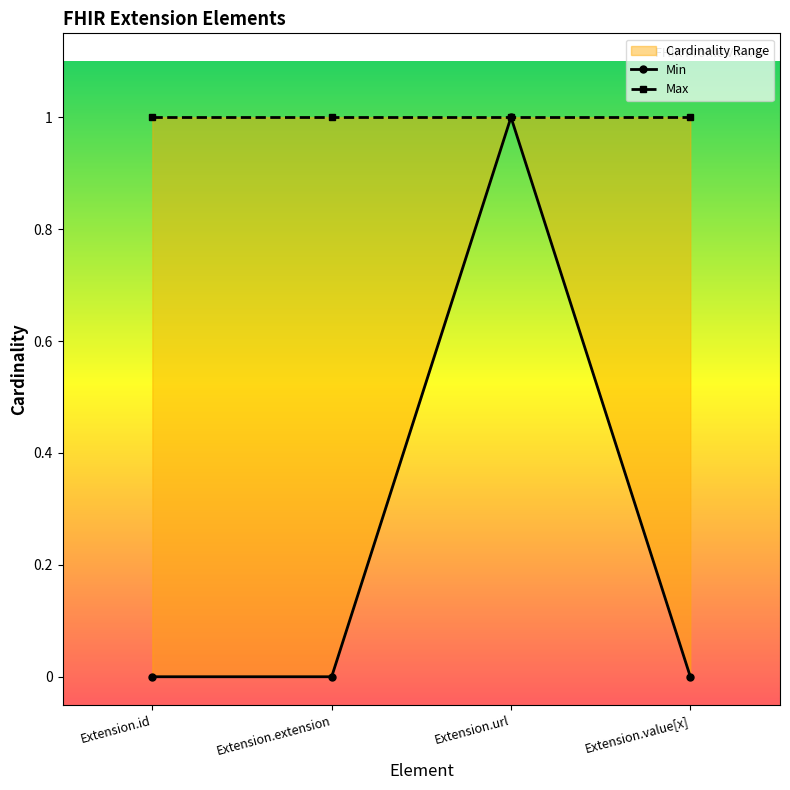

What is the difference between the maximum and minimum values?

1